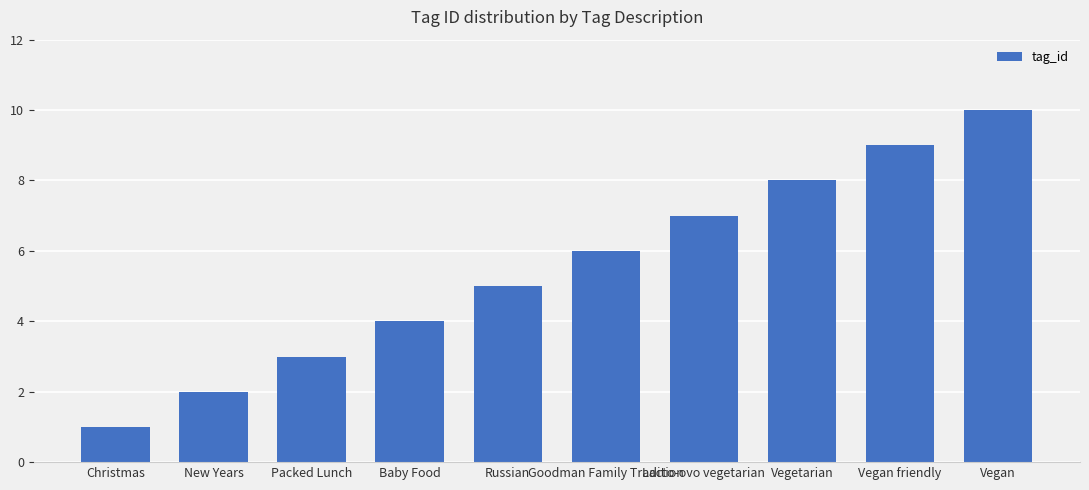

List the labels in order of value, smallest first.

Christmas, New Years, Packed Lunch, Baby Food, Russian, Goodman Family Tradition, Lacto-ovo vegetarian, Vegetarian, Vegan friendly, Vegan